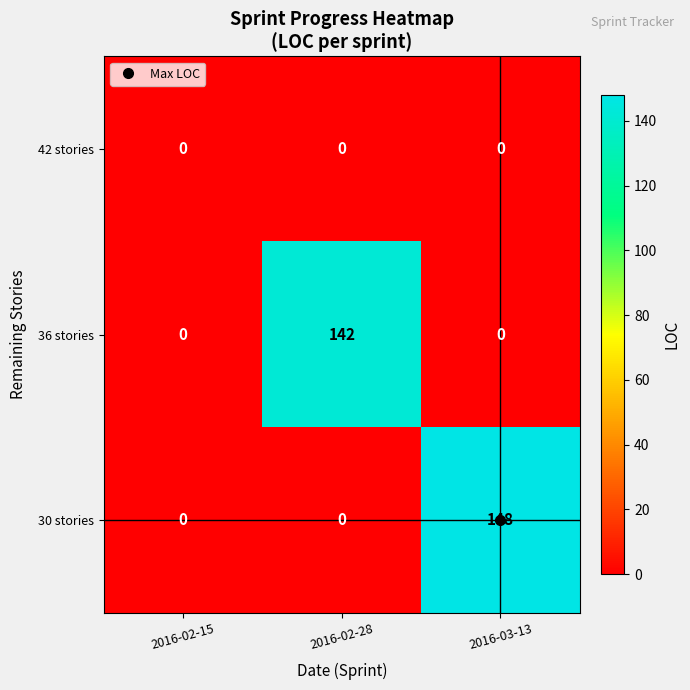

What is the spread (max minus min) of values at 2016-03-13?

148